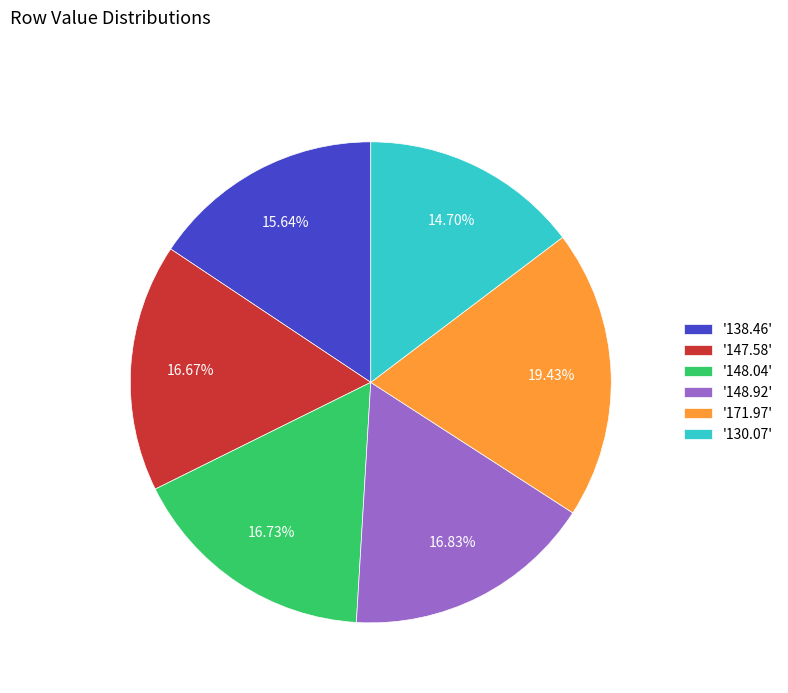

Is there a majority slice in this chart?

No